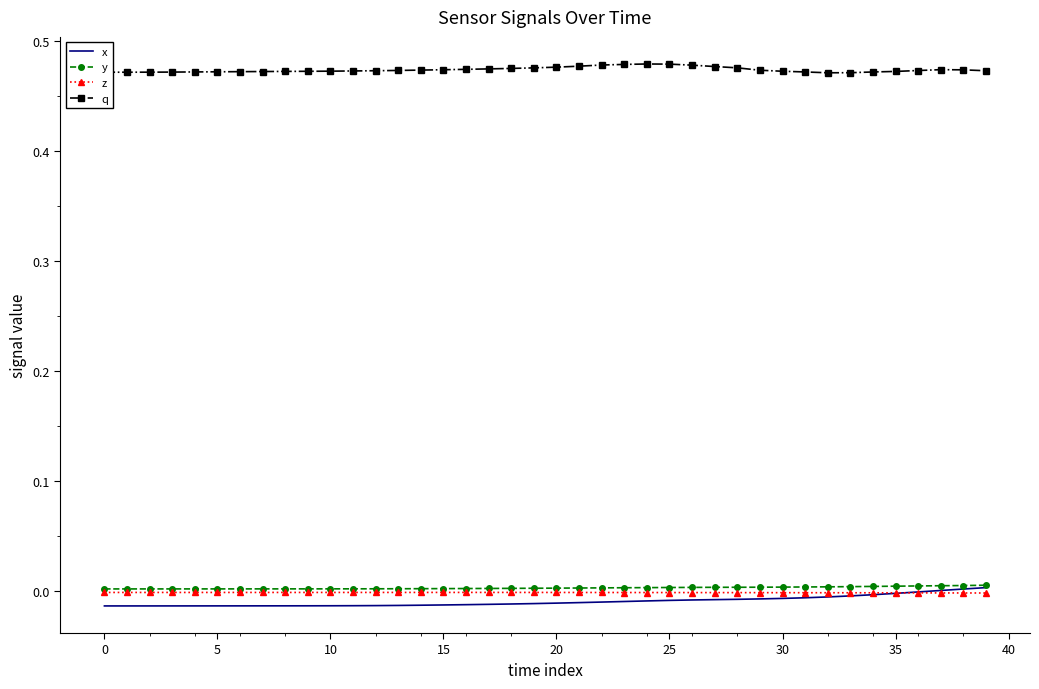

True or false: q and y cross at least once.

False